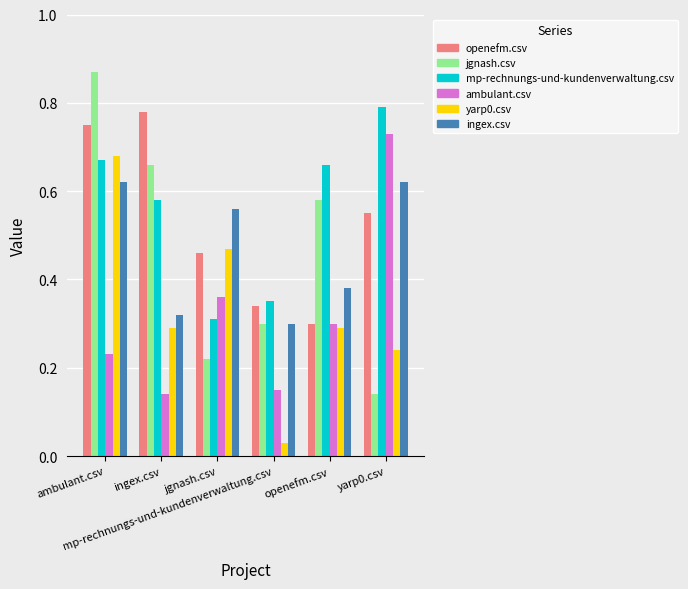

How many series are shown in this chart?

6